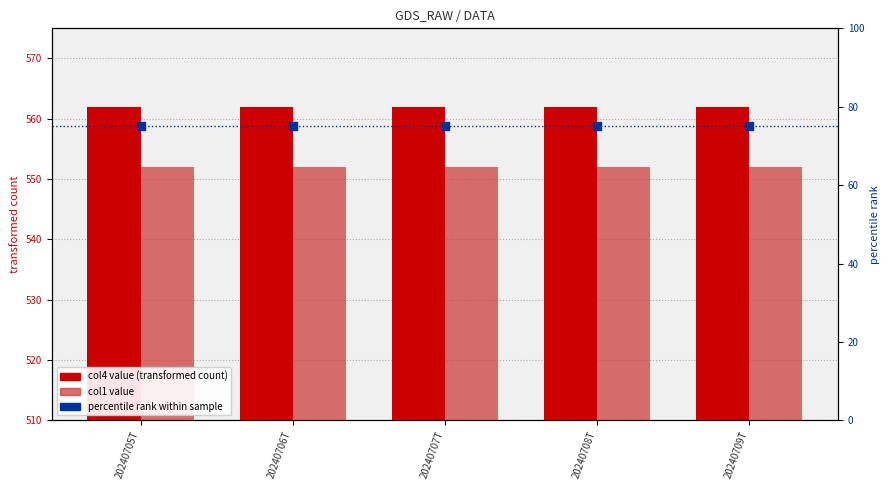

Which series reaches the minimum Y coordinate?

percentile rank